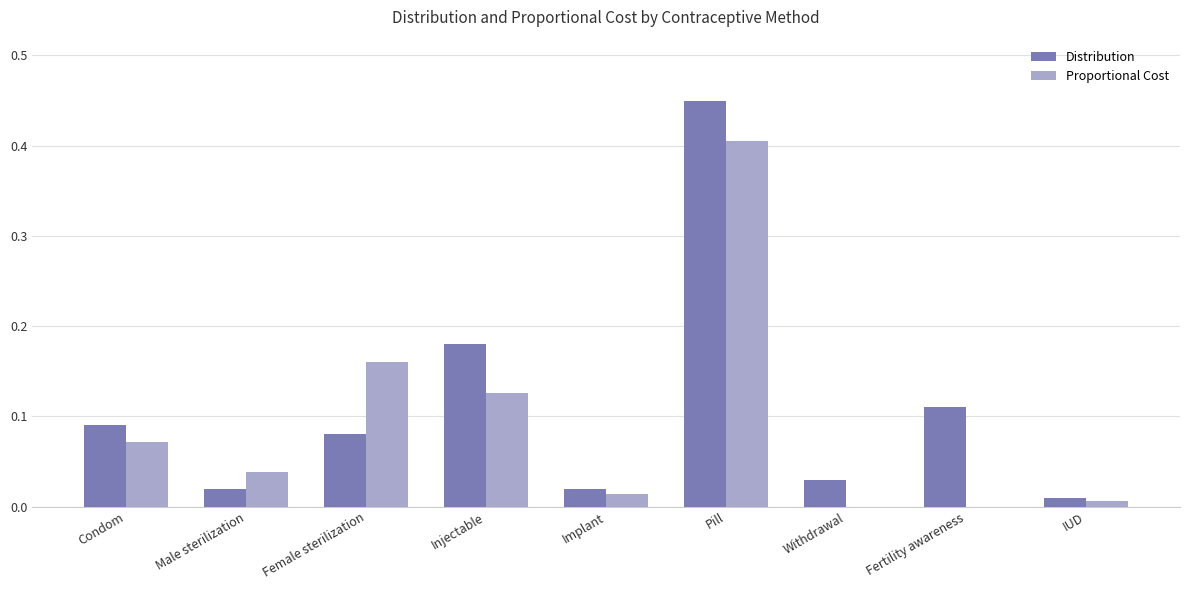

The Distribution series shows 0.3 at Injectable. True or false?

False